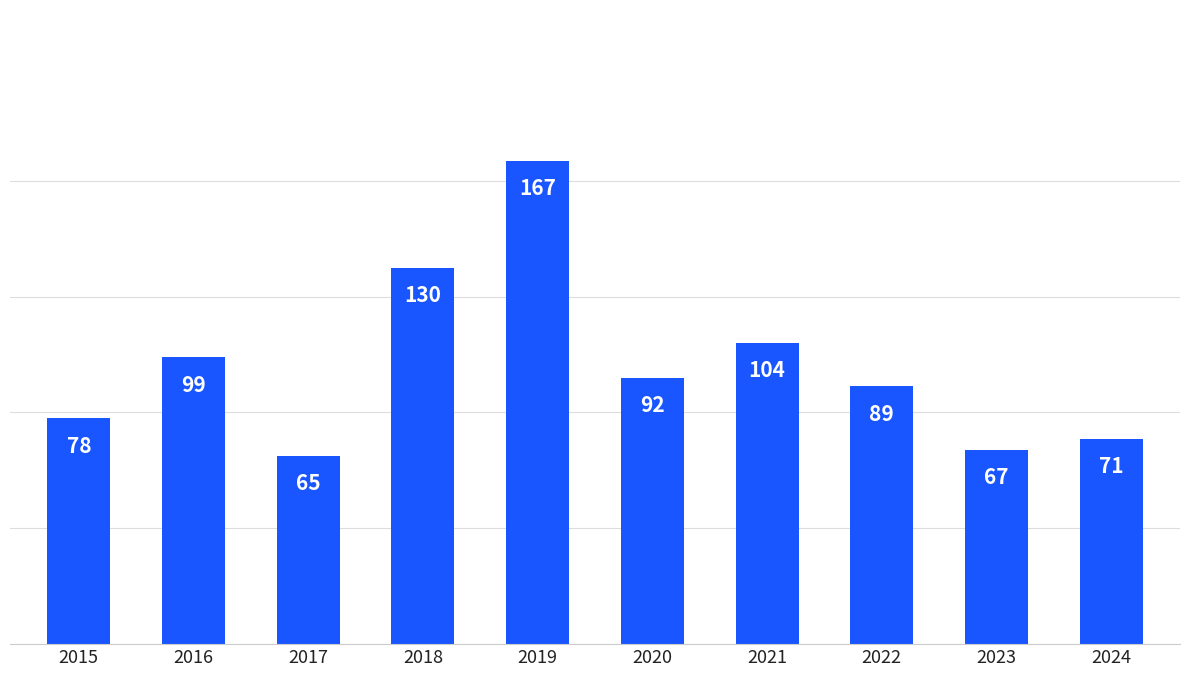

How many distinct data groups are displayed?

1